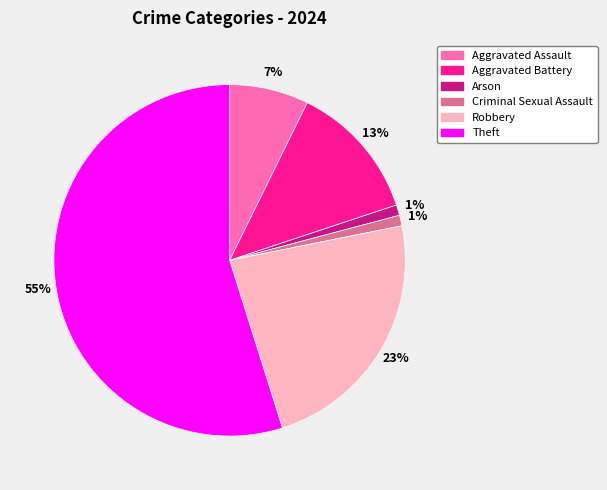

Which slice is the largest?

Theft